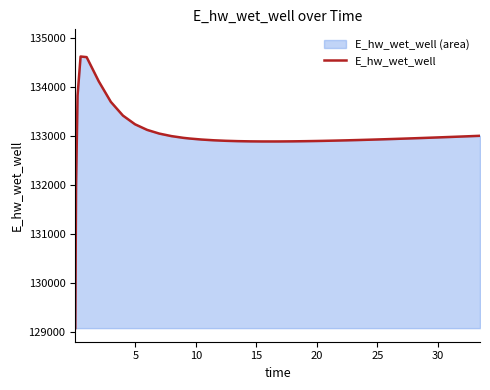

How many values are below 132950?

20